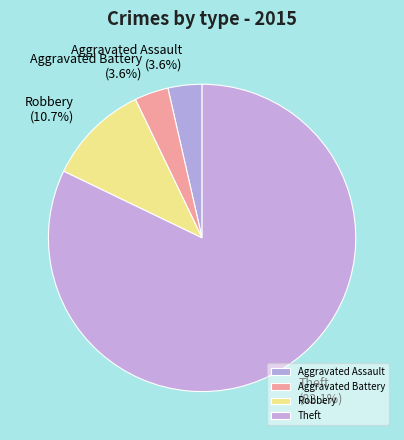

Is Theft the majority of the pie?

Yes